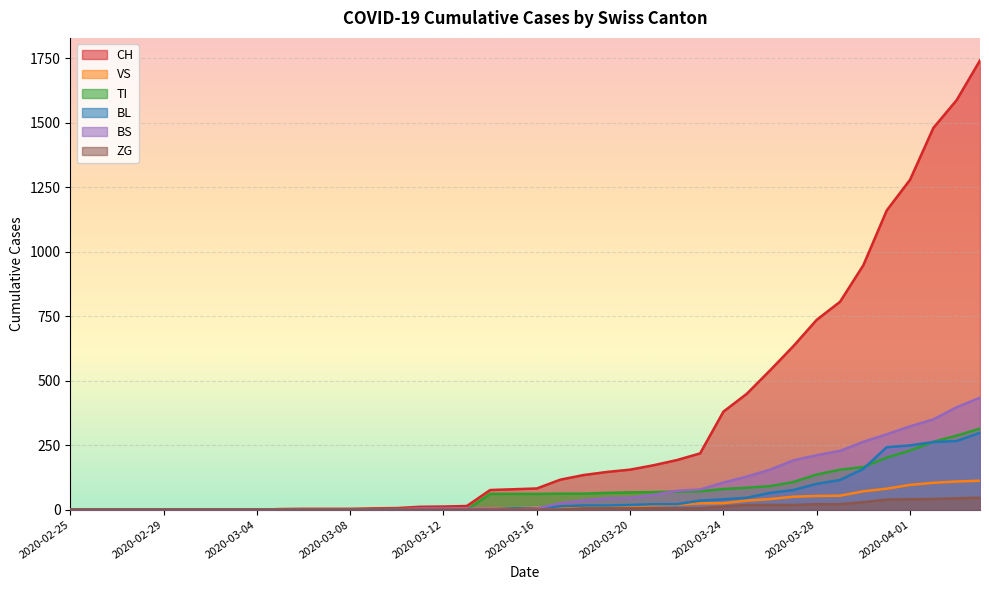

At how many categories does at least one series exceed 156?

15